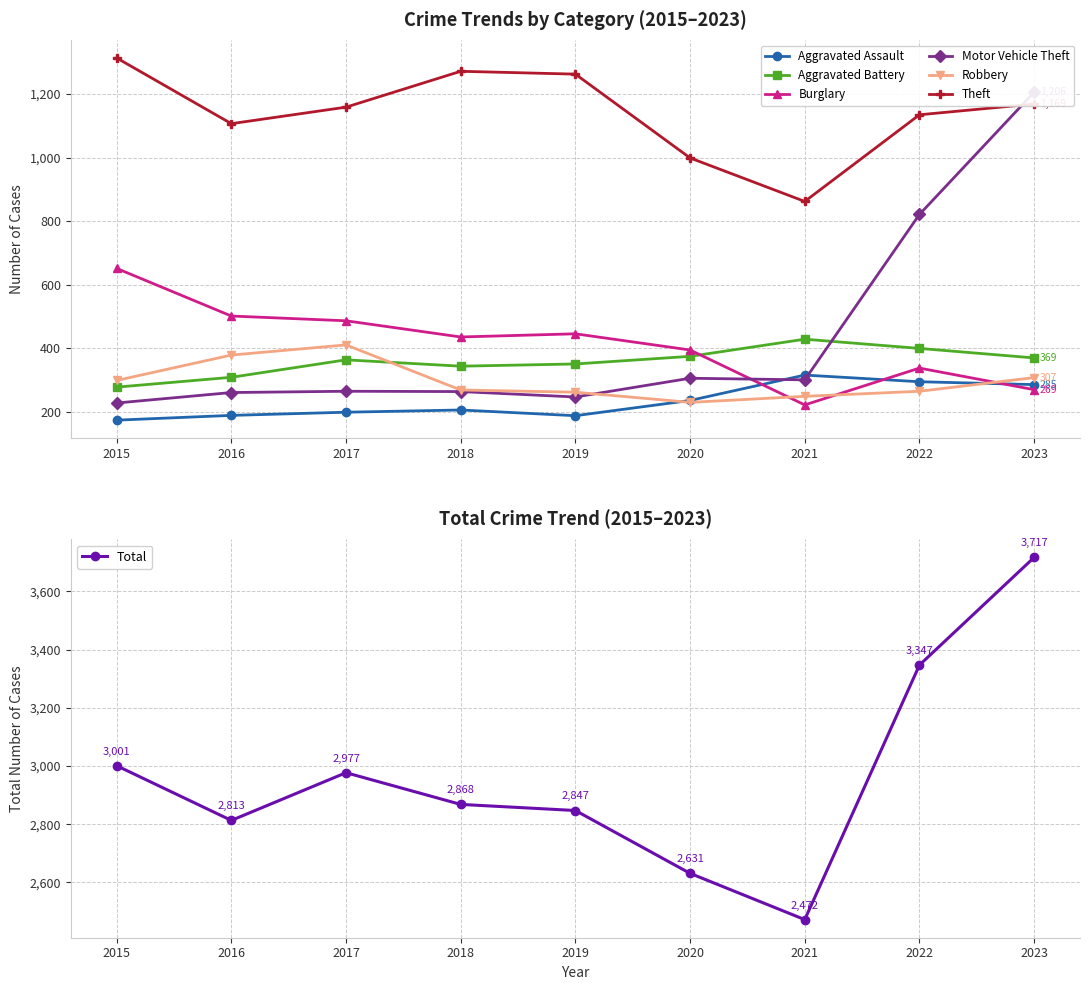

True or false: Motor Vehicle Theft has a value of 227 at 2015.

True